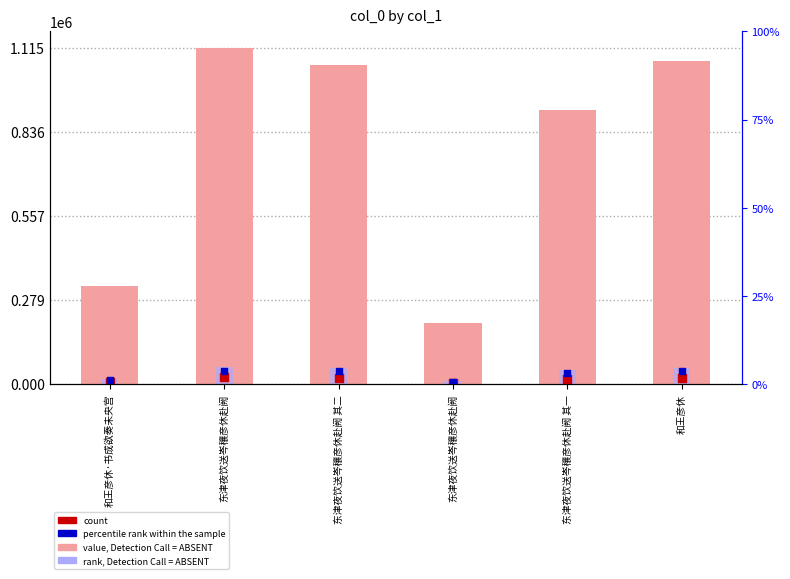

Is the value of rank, Detection Call = ABSENT at 东津夜饮送岑穰彦休赴阙 greater than the value of value, Detection Call = ABSENT at 和王彦休·书成欲奏未央宫?

No